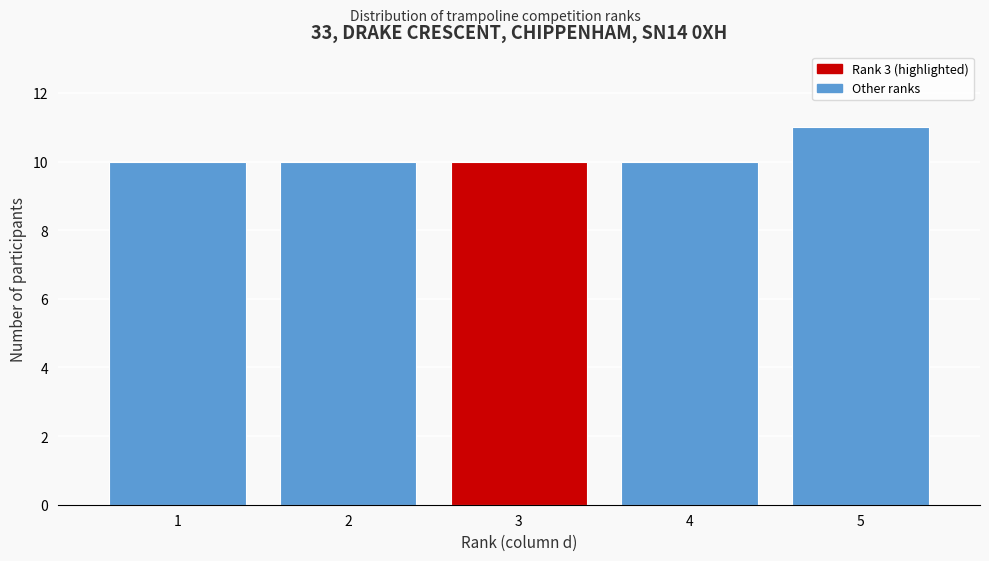

Reading right to left, extract all data points from this chart.

5=11	4=10	3=10	2=10	1=10